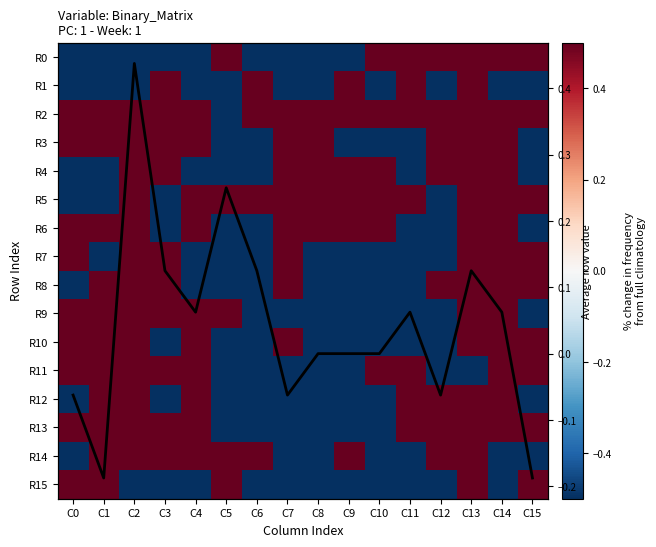

Which category has the highest value across all series?

C5